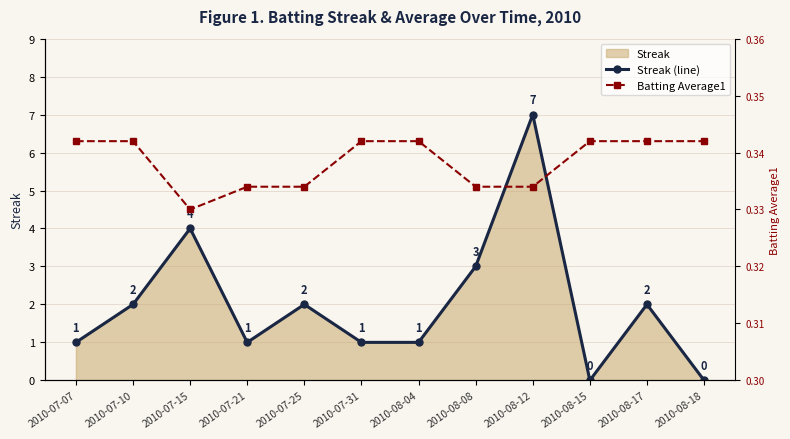

True or false: Streak (line) and Batting Average1 cross at least once.

True